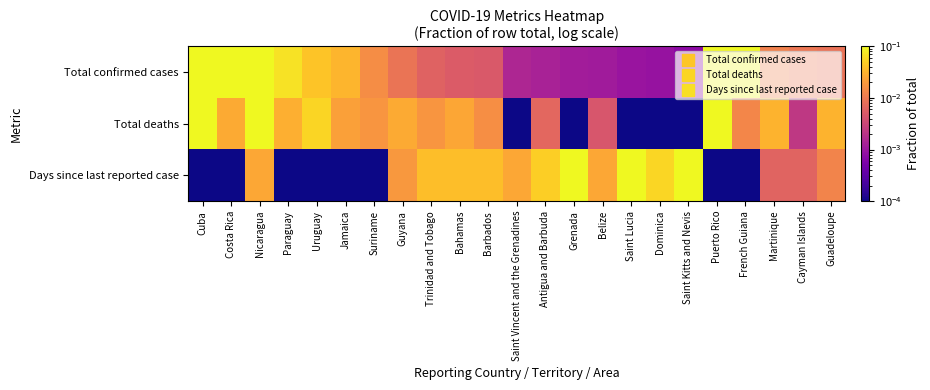

Which label corresponds to the largest value in the chart?

Saint Kitts and Nevis